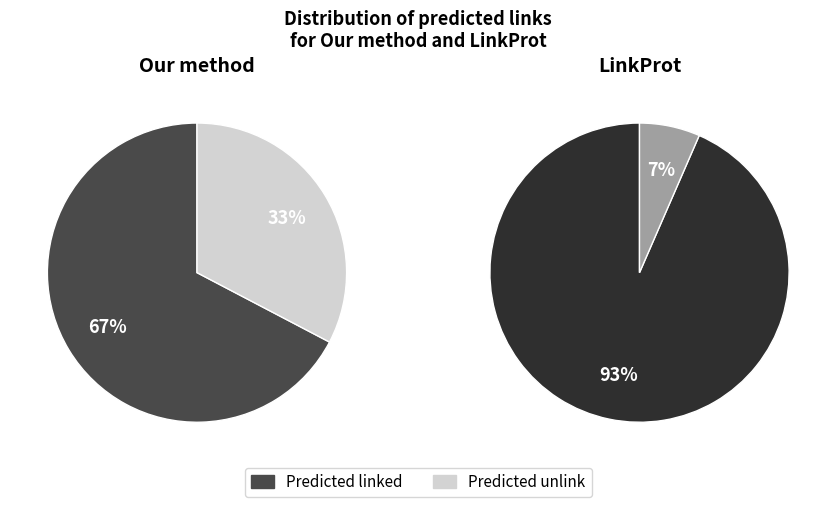

Between Predicted unlink and Predicted linked, which is larger?

Predicted linked